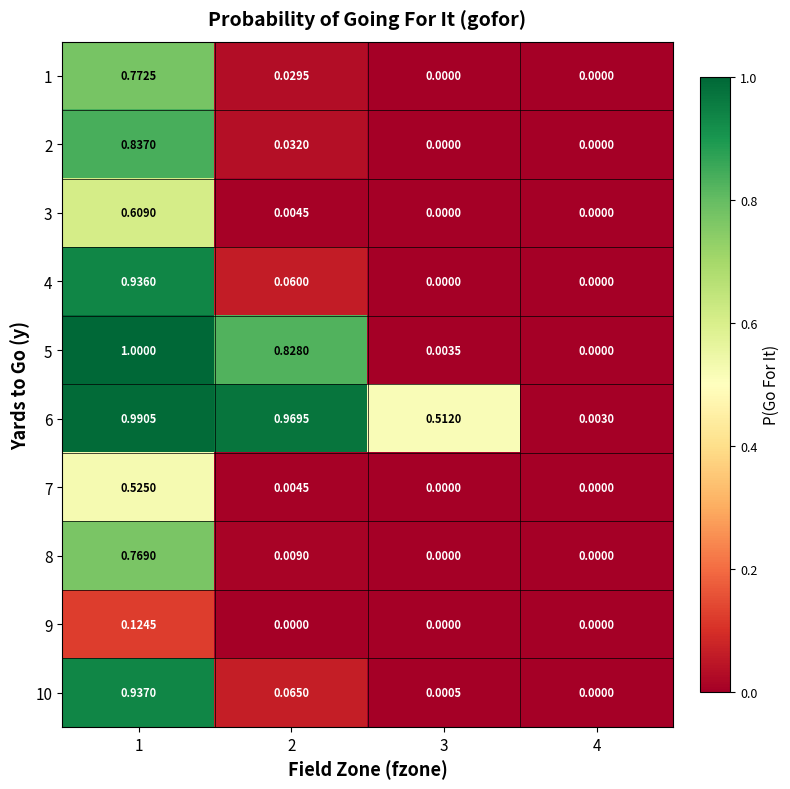

Which label corresponds to the largest value in the chart?

1